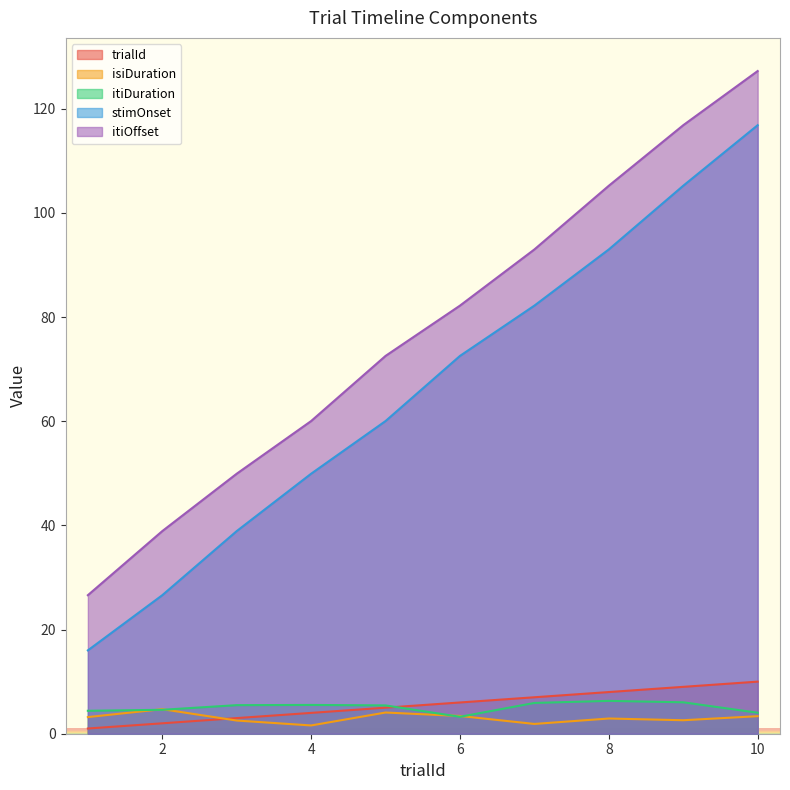

How many interior local valleys does the itiDuration series have?

1